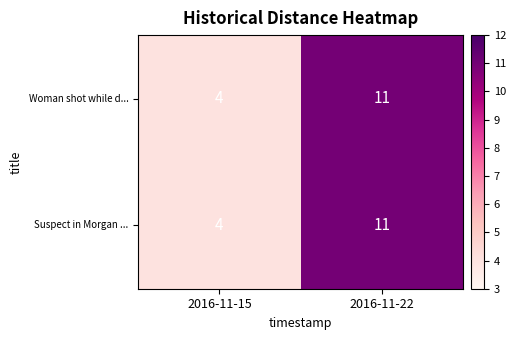

What is the sum of the Suspect in Morgan ... values at 2016-11-15 and 2016-11-22?

15